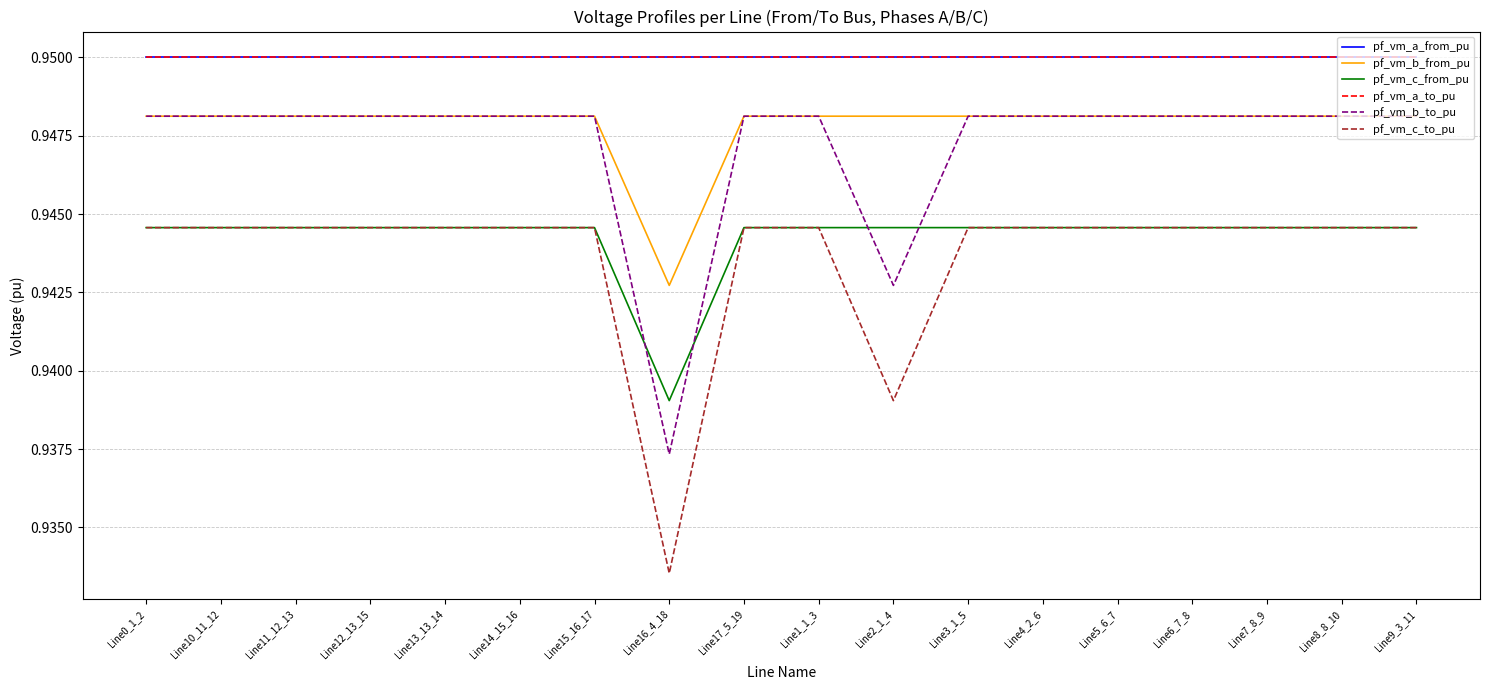

Which series has the largest range (max minus min)?

pf_vm_c_to_pu